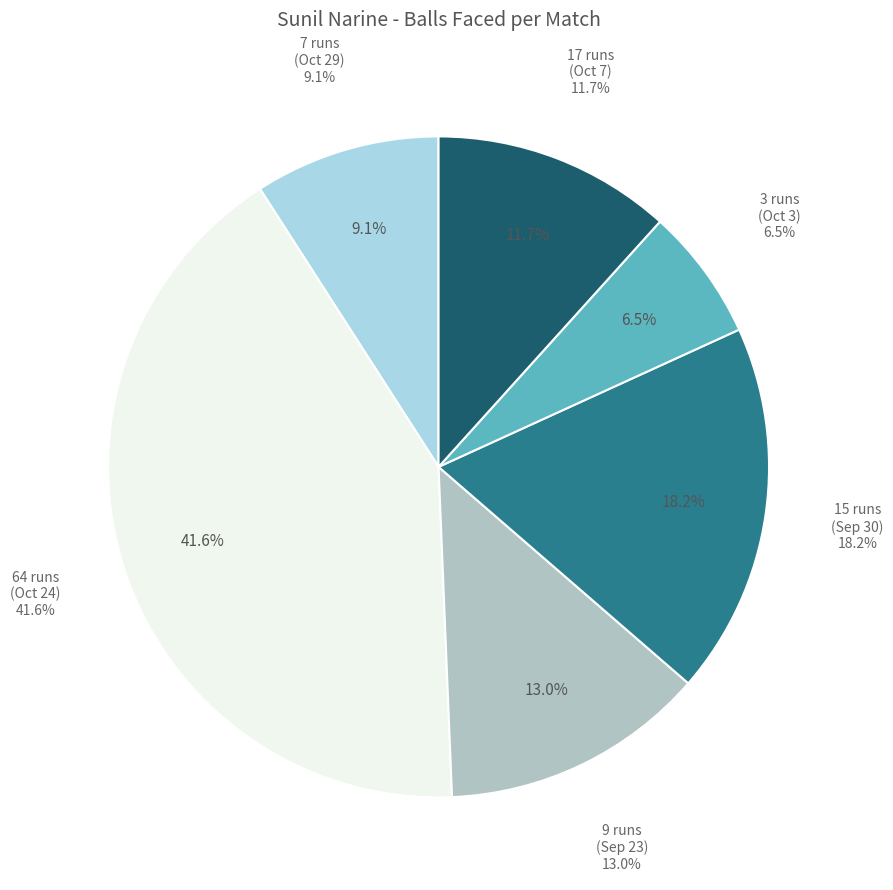

What is the largest slice in the pie chart?

64 runs
(Oct 24)